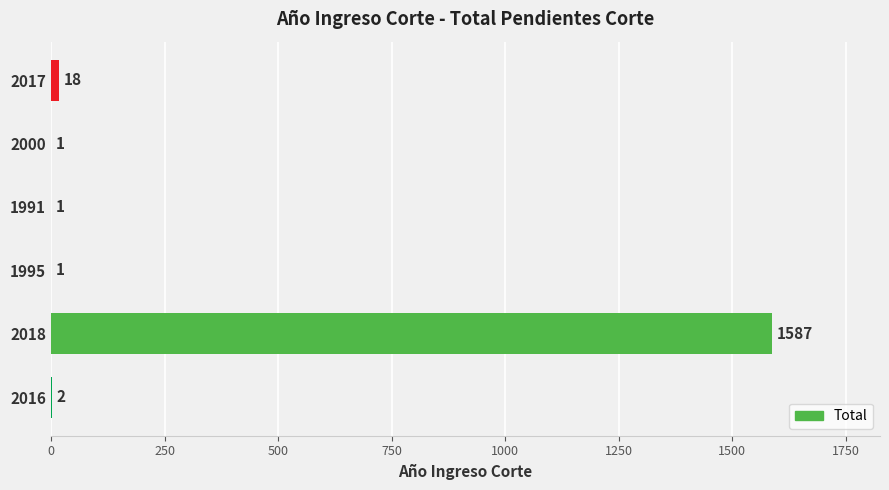

Where is the data nearest to the value 794?

2017